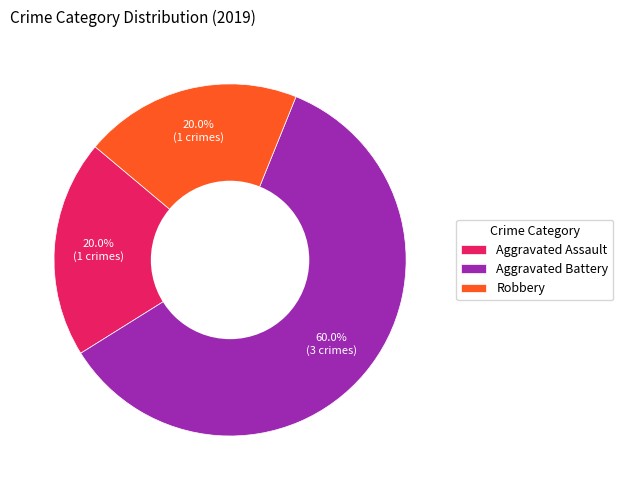

What percentage is the Robbery slice, to the nearest percent?

20%